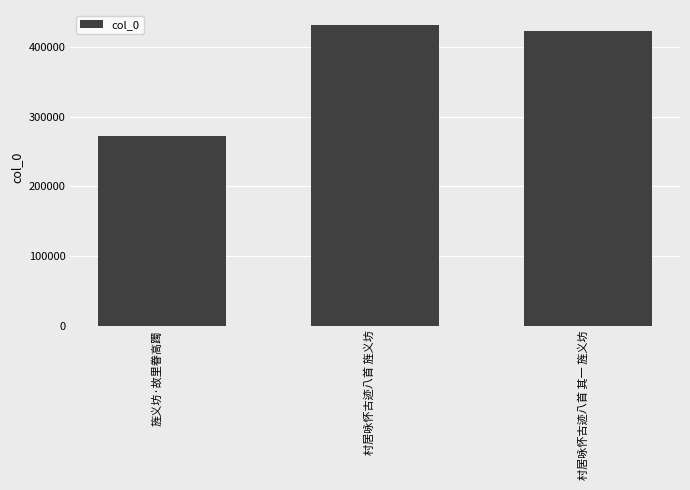

What value does the data have at 旌义坊·故里眷高躅?

273260